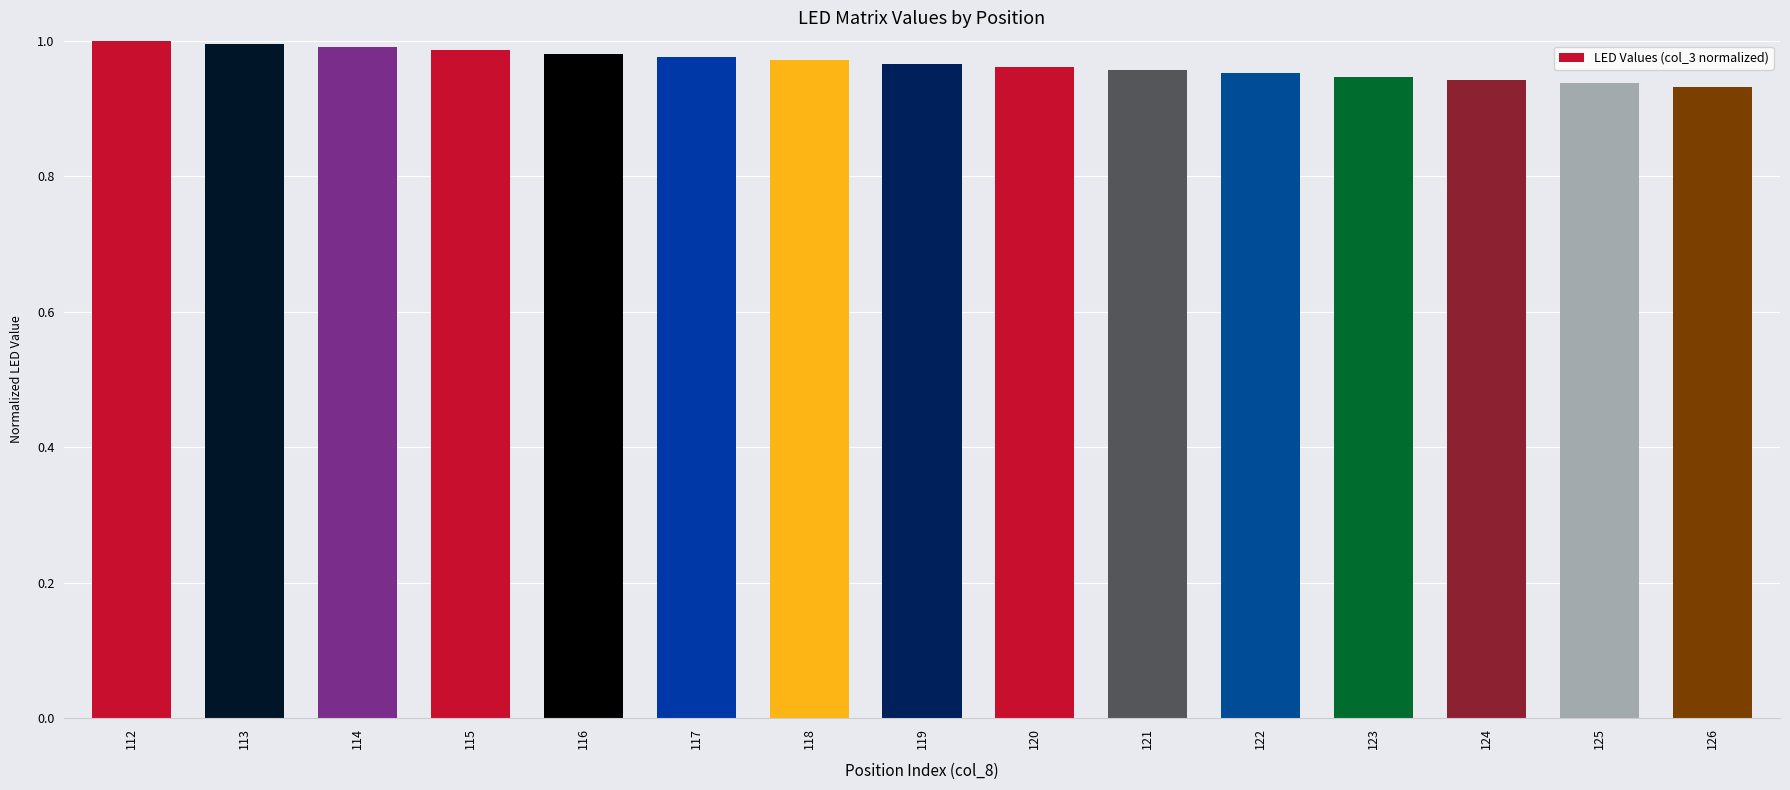

Which has a higher value, 117 or 124?

117